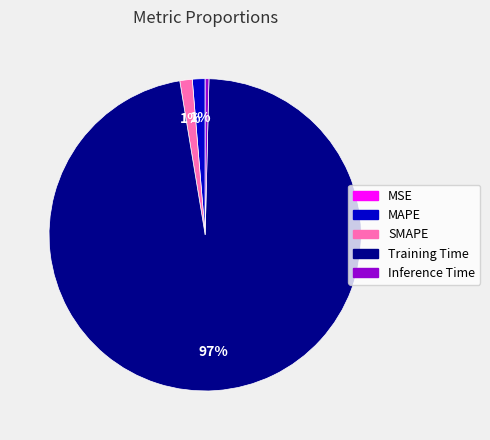

Is the sum of SMAPE and MAPE greater than half?

No